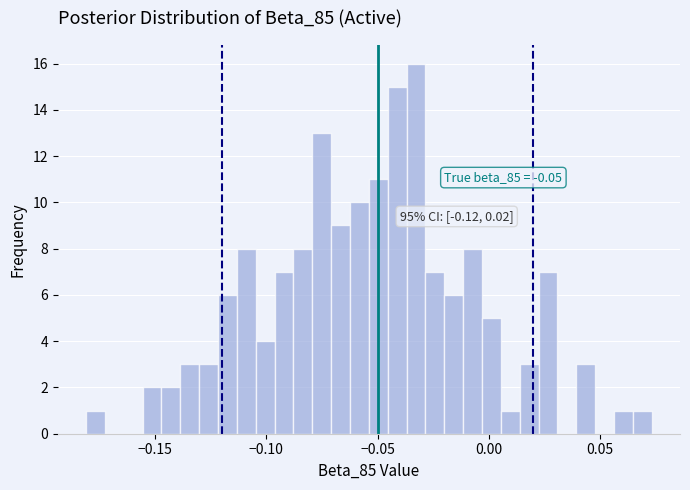

Read against the x-axis, roughly where is the centre of the tallest bar?

-0.035